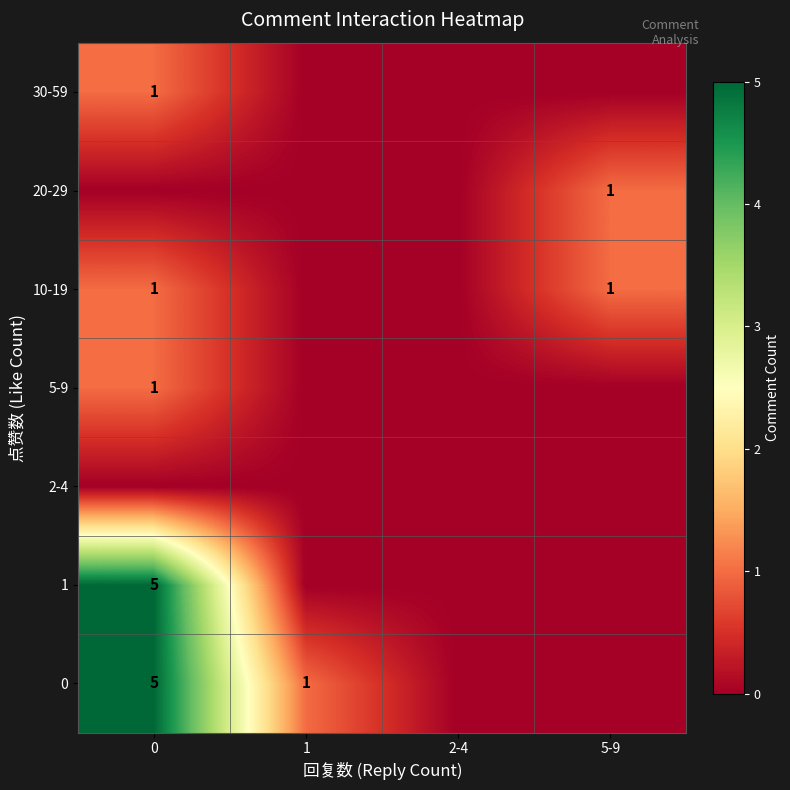

True or false: 10-19 has a value of 1 at 0.

True